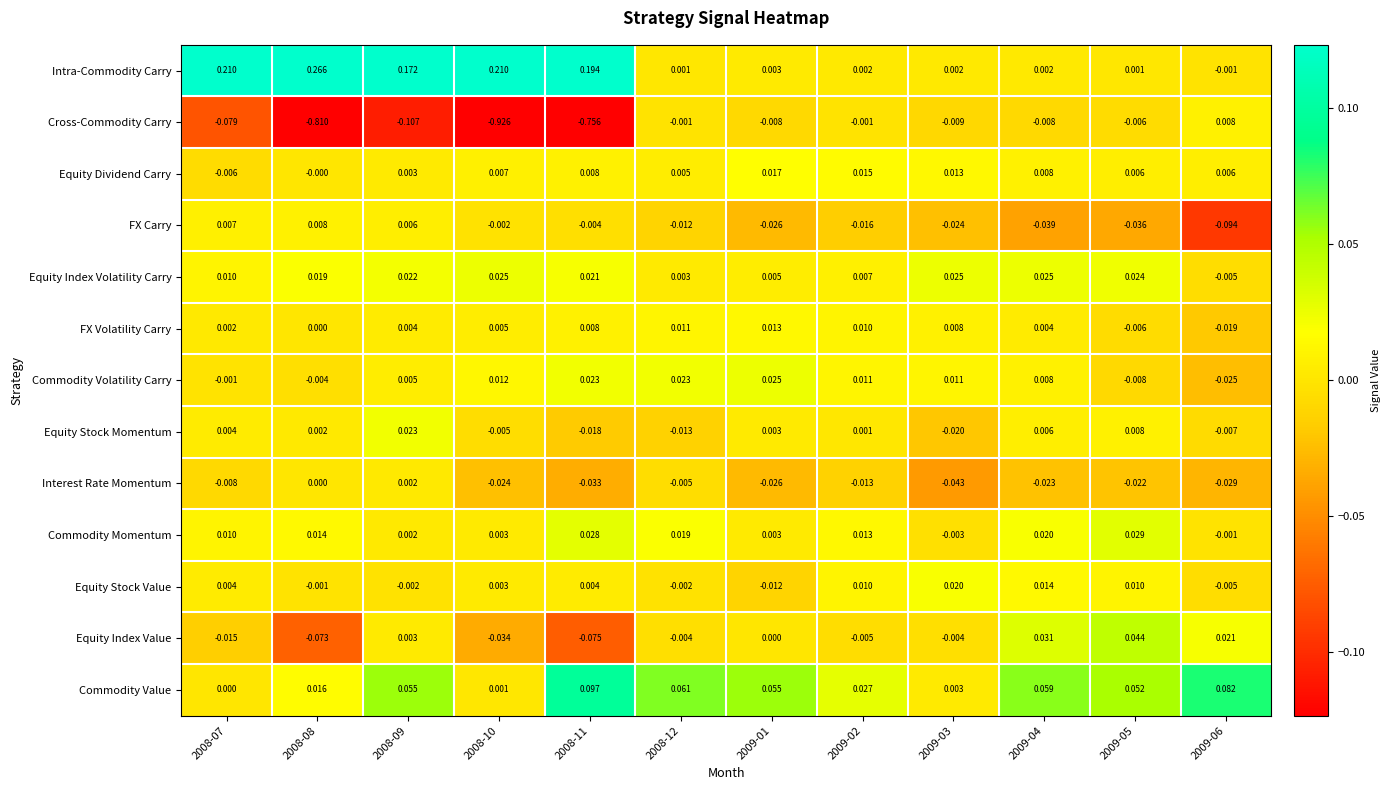

Which series has the widest spread of values?

Cross-Commodity Carry